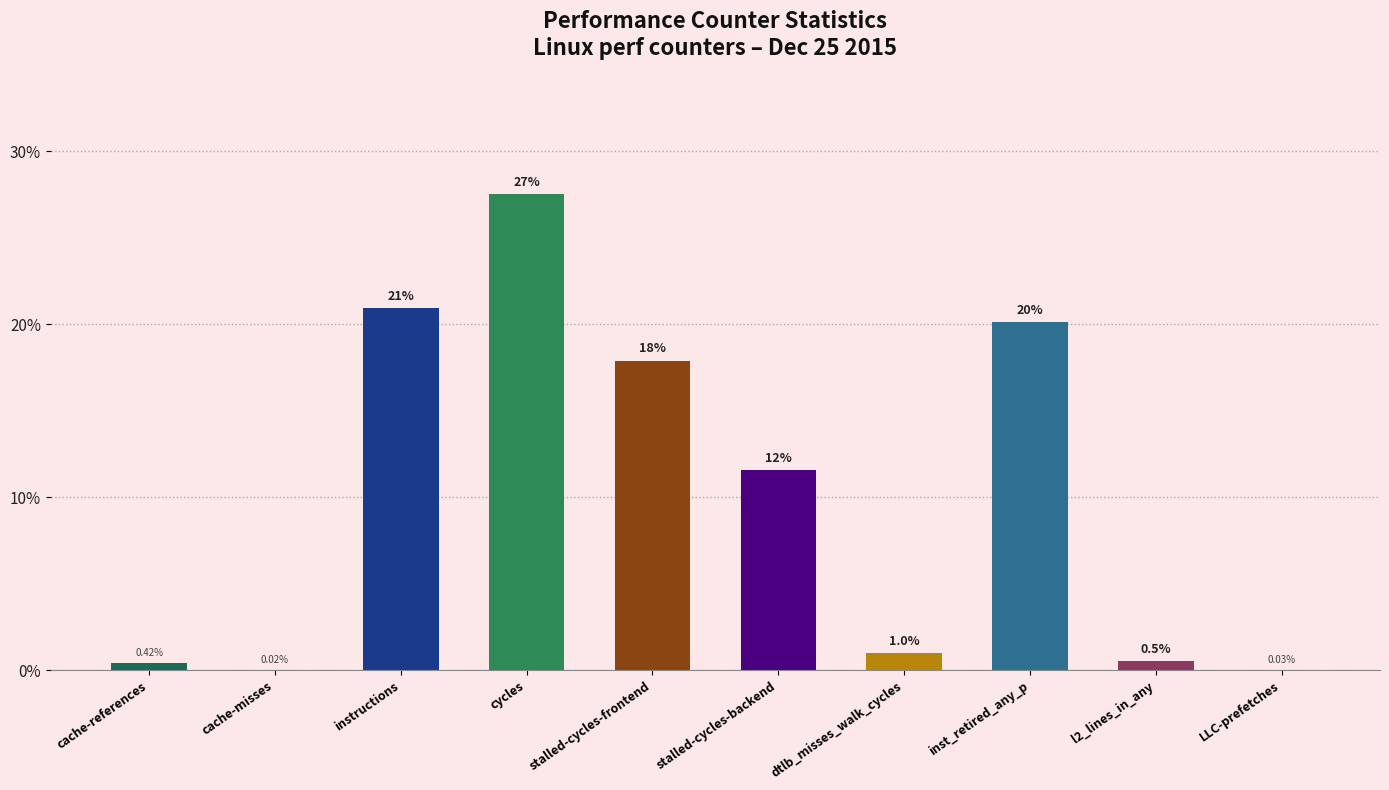

Where is the data nearest to the value 13?

stalled-cycles-backend